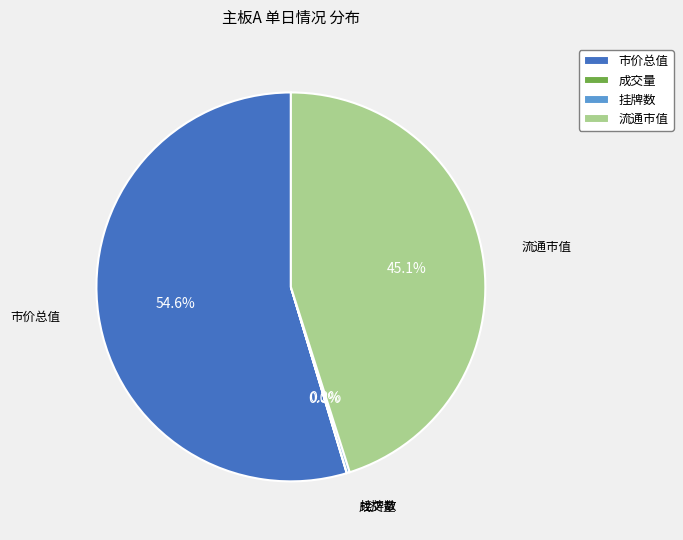

Which slice is the largest?

市价总值